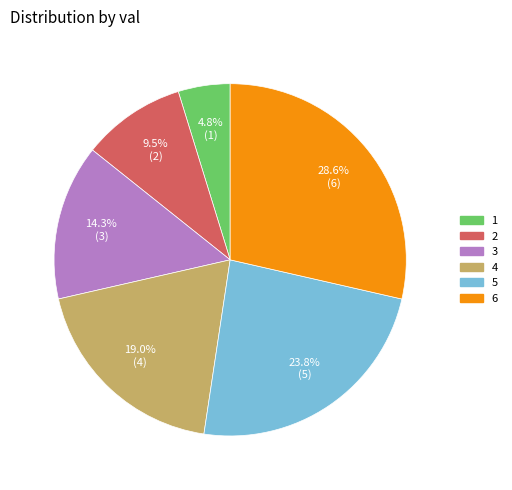

Is there a majority slice in this chart?

No